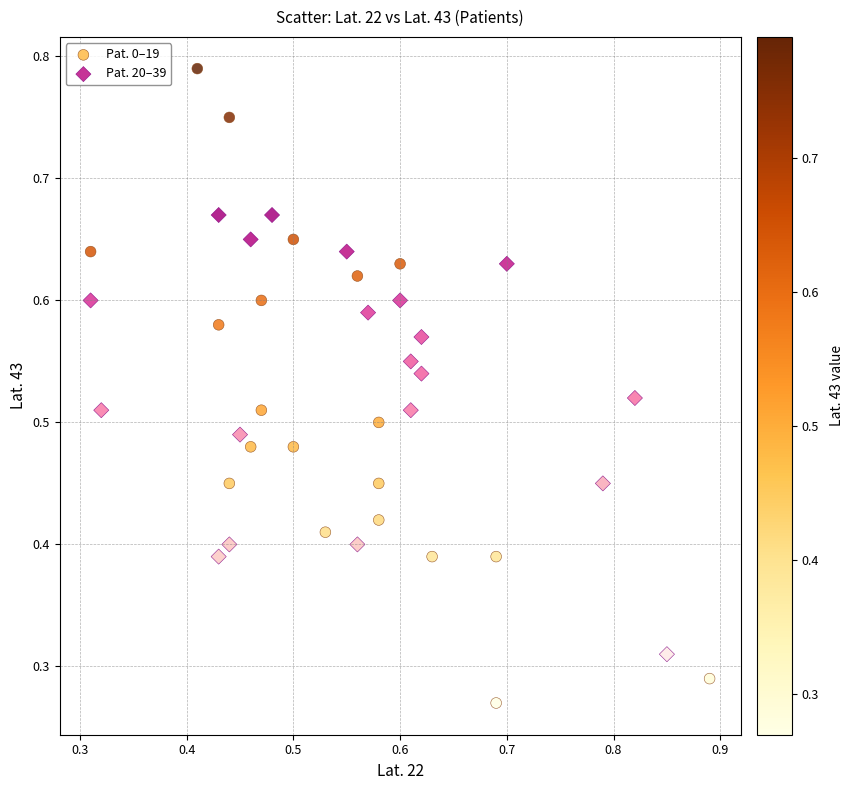

What are all the series names shown in the legend?

Pat. 0–19, Pat. 20–39